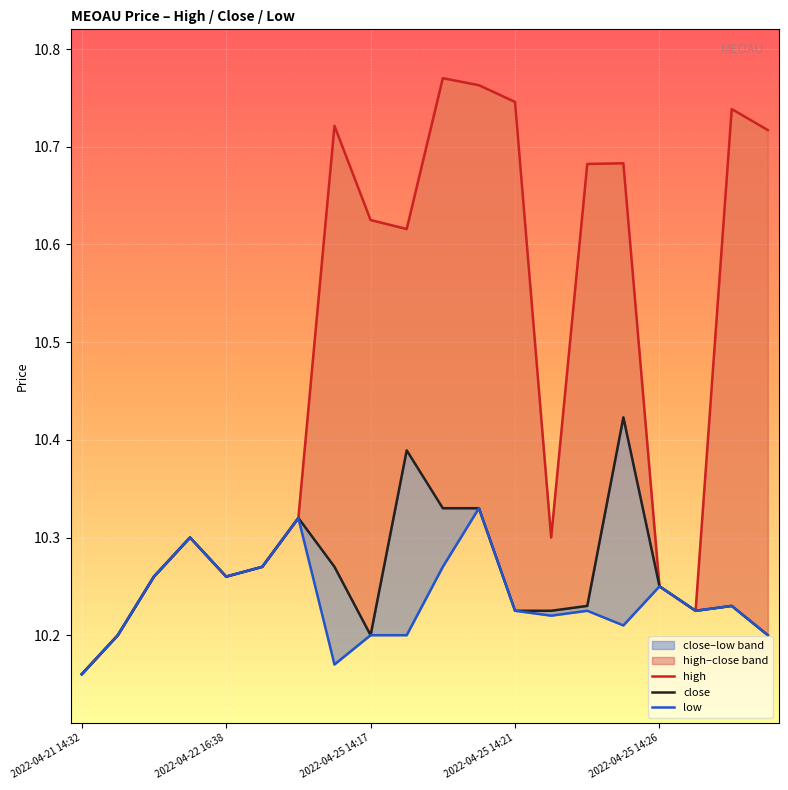

At which category does the chart reach its minimum across all series?

2022-04-21 14:32